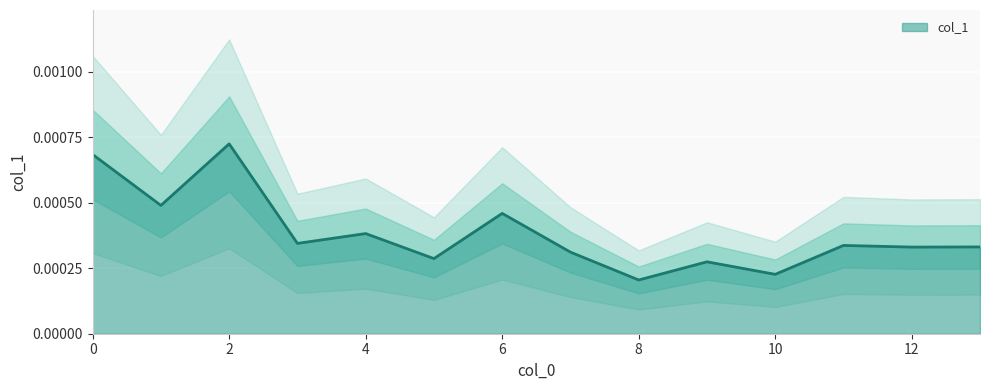

List the labels in order of value, smallest first.

8, 10, 9, 5, 7, 12, 13, 11, 3, 4, 6, 1, 0, 2